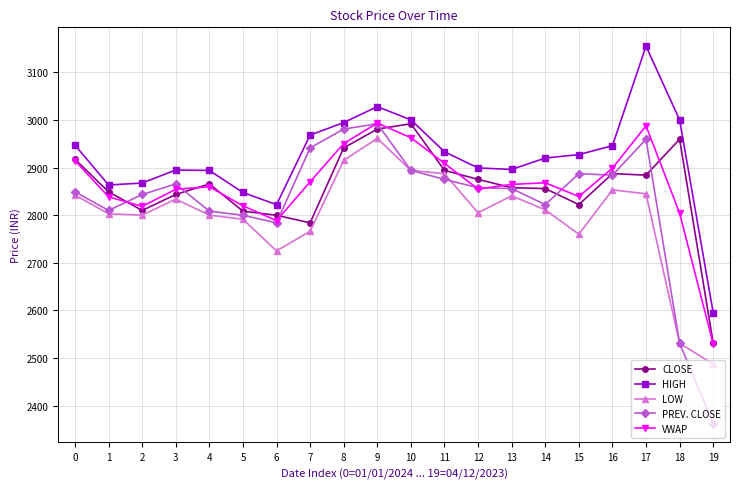

Is the value of HIGH at 19 greater than the value of PREV. CLOSE at 19?

Yes